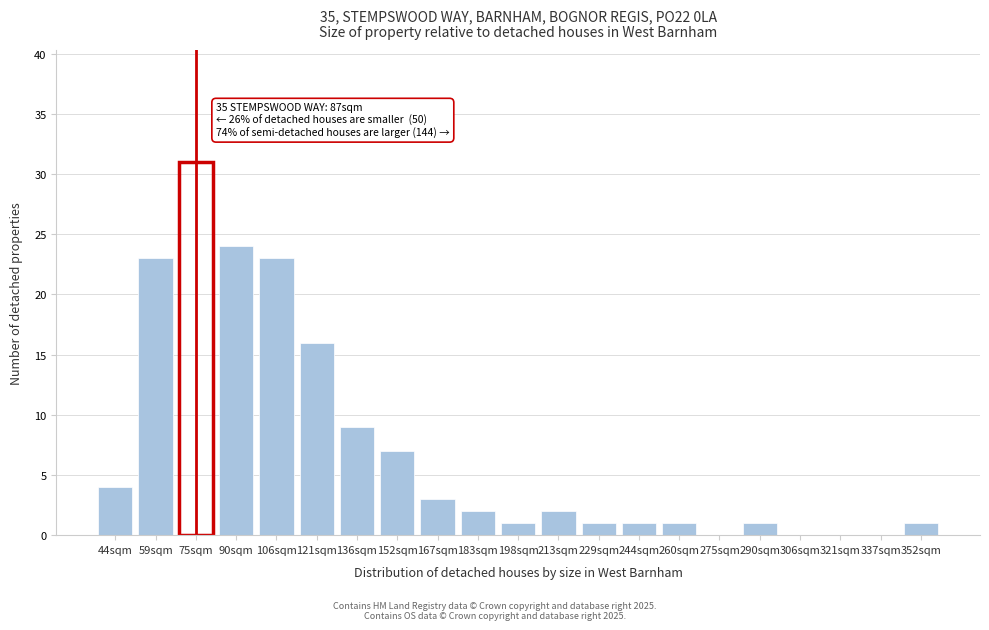

Reading left to right, transcribe all the data shown in this chart.

44sqm=4	59sqm=23	75sqm=31	90sqm=24	106sqm=23	121sqm=16	136sqm=9	152sqm=7	167sqm=3	183sqm=2	198sqm=1	213sqm=2	229sqm=1	244sqm=1	260sqm=1	275sqm=0	290sqm=1	306sqm=0	321sqm=0	337sqm=0	352sqm=1